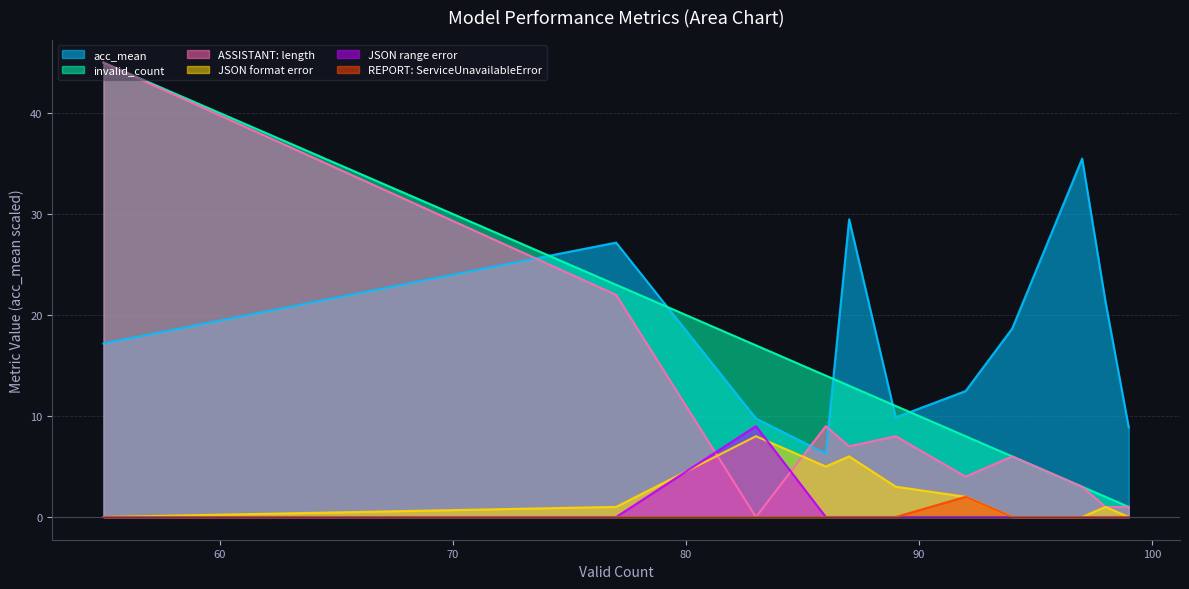

True or false: invalid_count and REPORT: ServiceUnavailableError cross at least once.

False